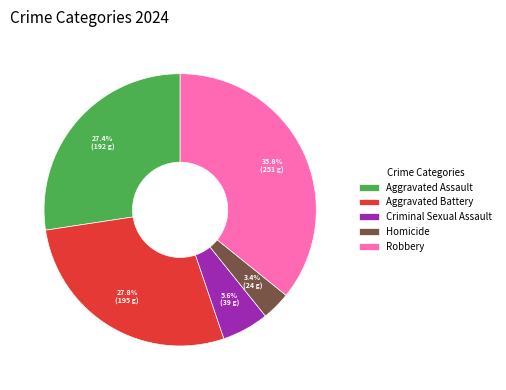

Which category has the biggest portion of the pie?

Robbery